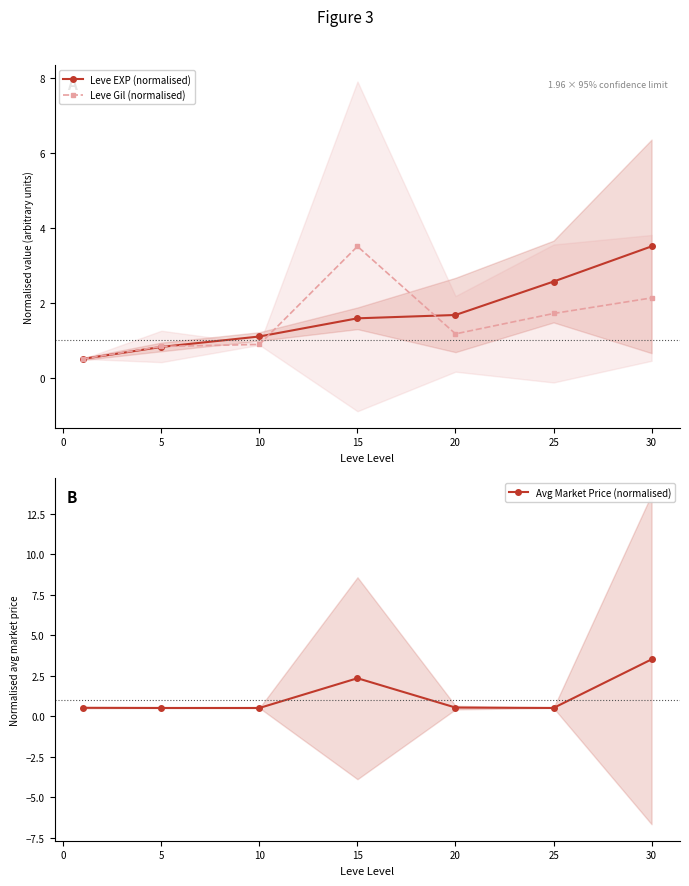

Rank the series by their maximum value, from highest to lowest.

Leve EXP (normalised), Leve Gil (normalised), Avg Market Price (normalised)